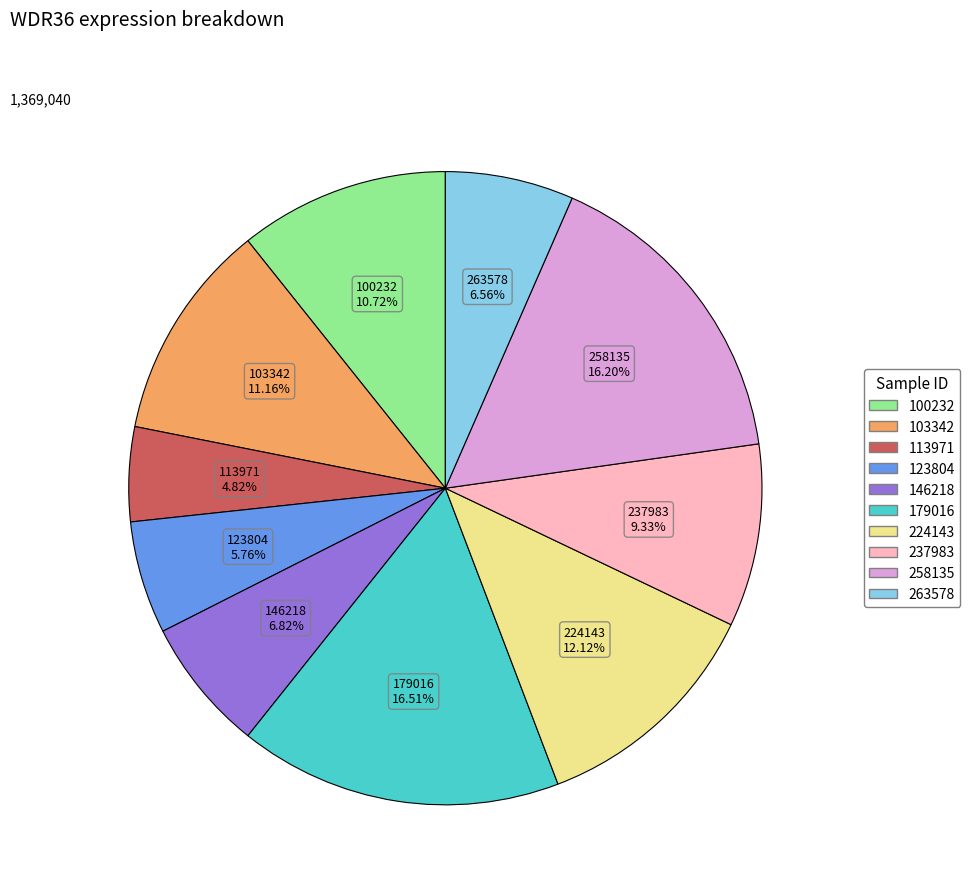

Is there any slice that represents more than half of the pie?

No